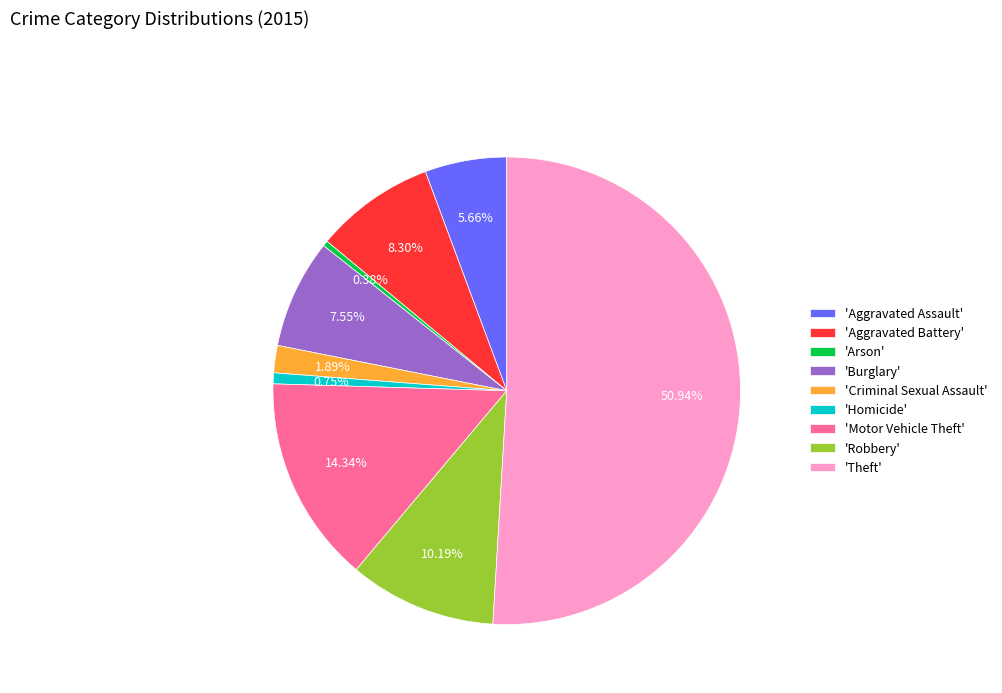

What is the largest slice in the pie chart?

'Theft'